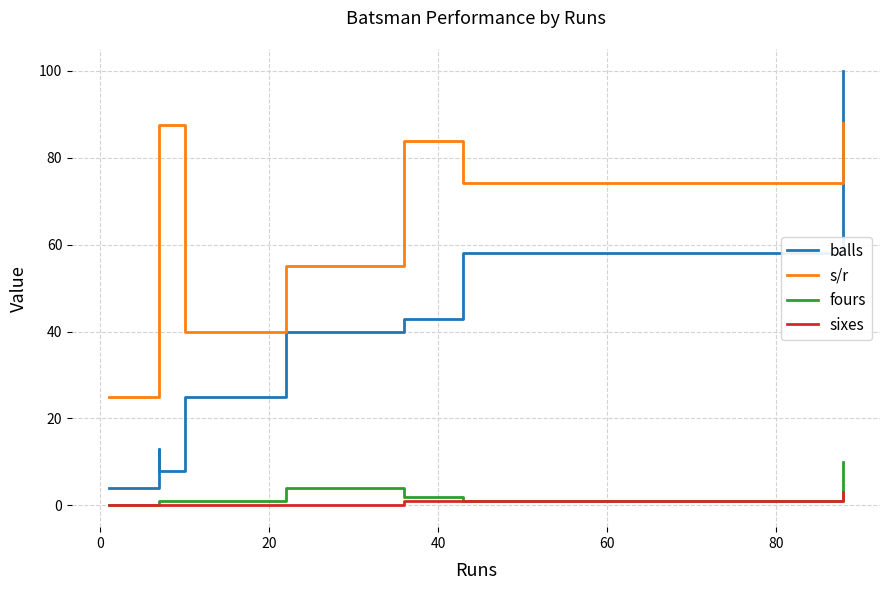

How many lines are shown in the chart?

4